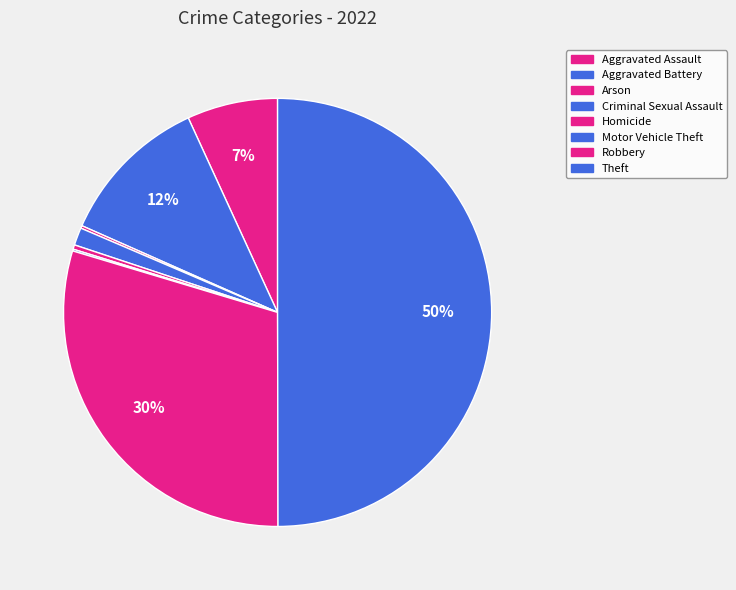

Which slice is the largest?

Theft